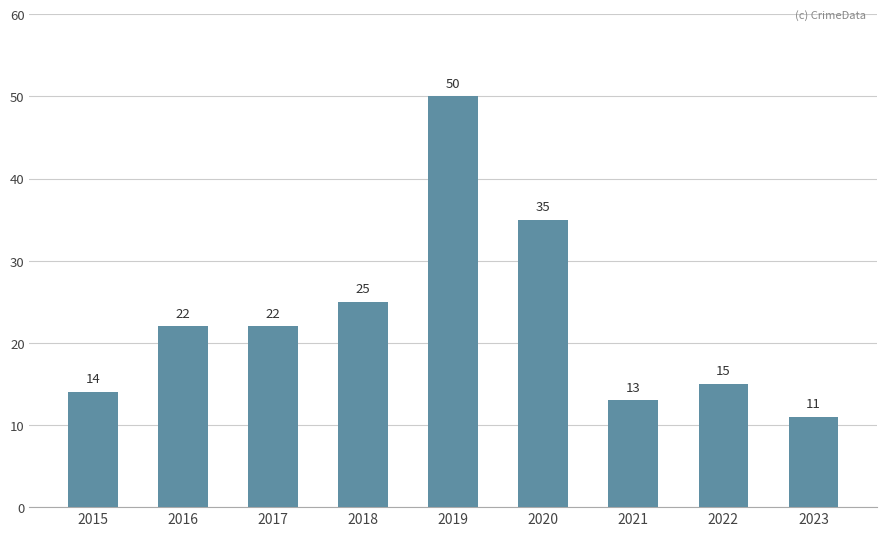

Reading left to right, what are all the values shown in this chart?

14	22	22	25	50	35	13	15	11